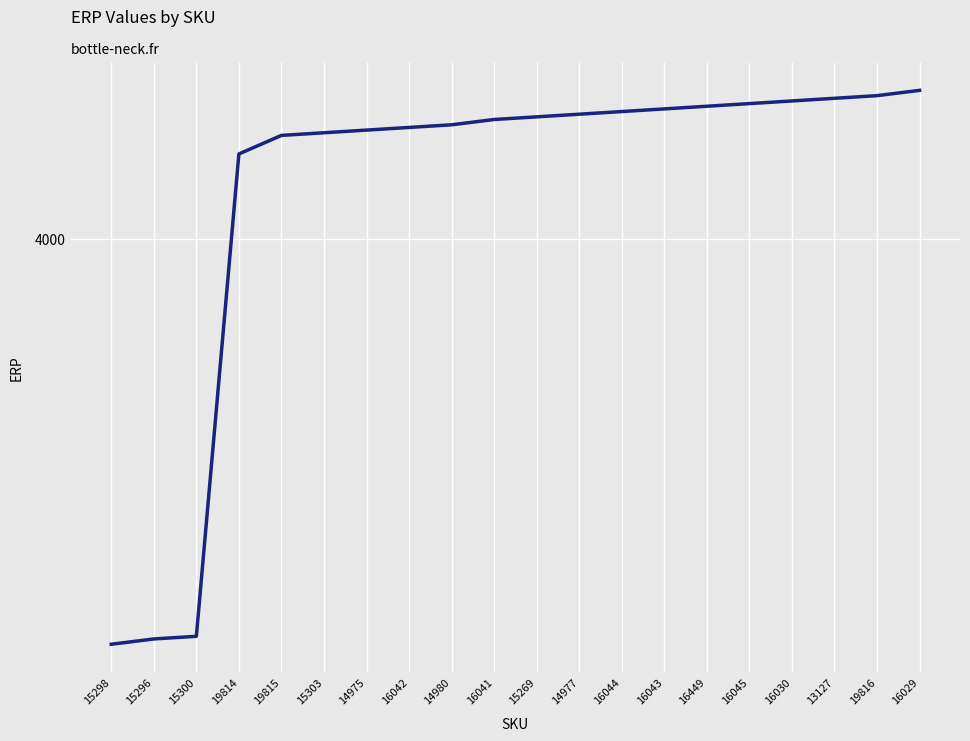

At which category does the chart reach its minimum across all series?

15298